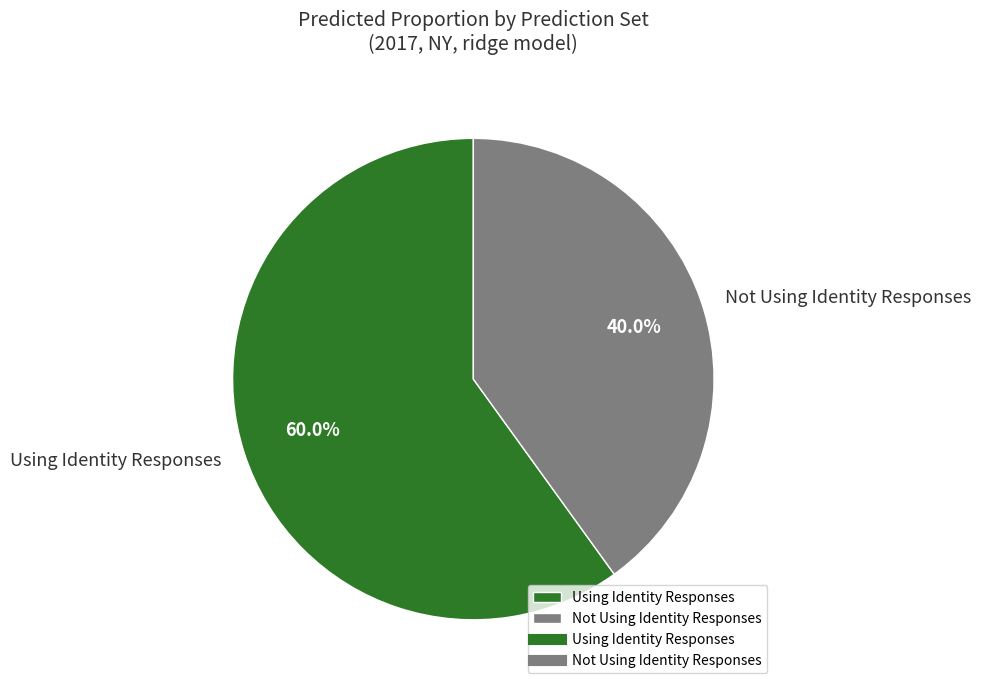

To the nearest percent, what is the difference between the Not Using Identity Responses and Using Identity Responses slice percentages?

20%